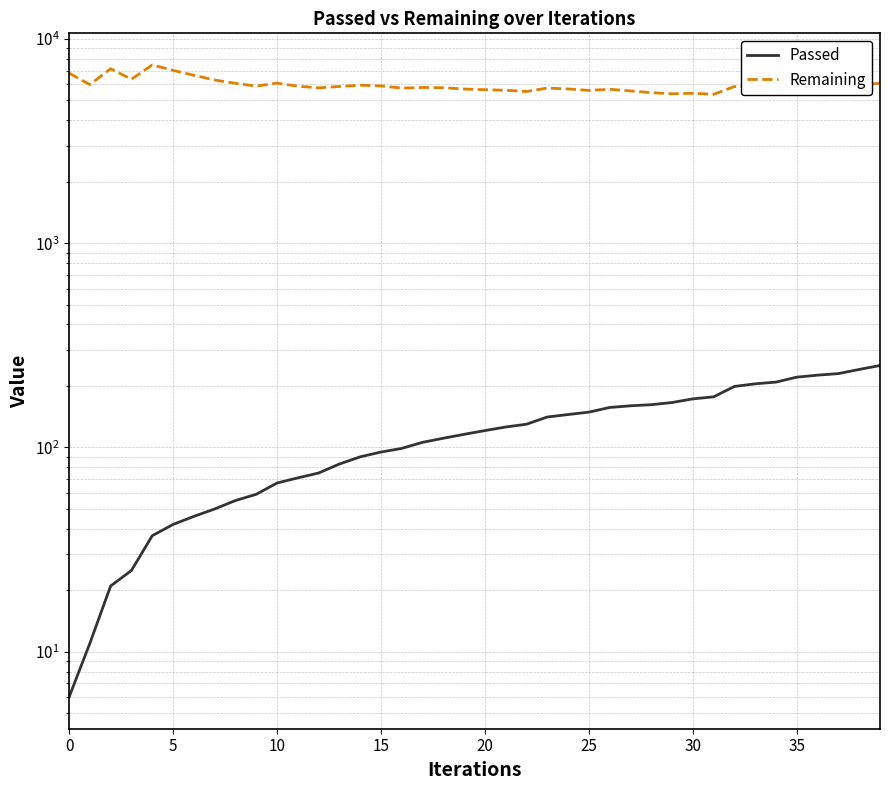

Which series has the largest range (max minus min)?

Remaining